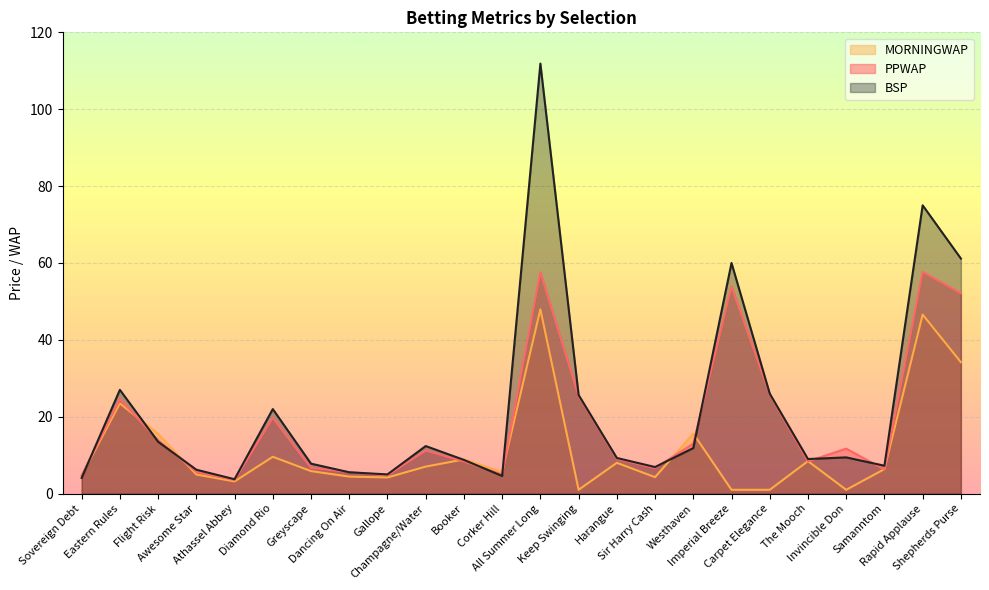

The value of BSP at Harangue is 12.8. True or false?

False